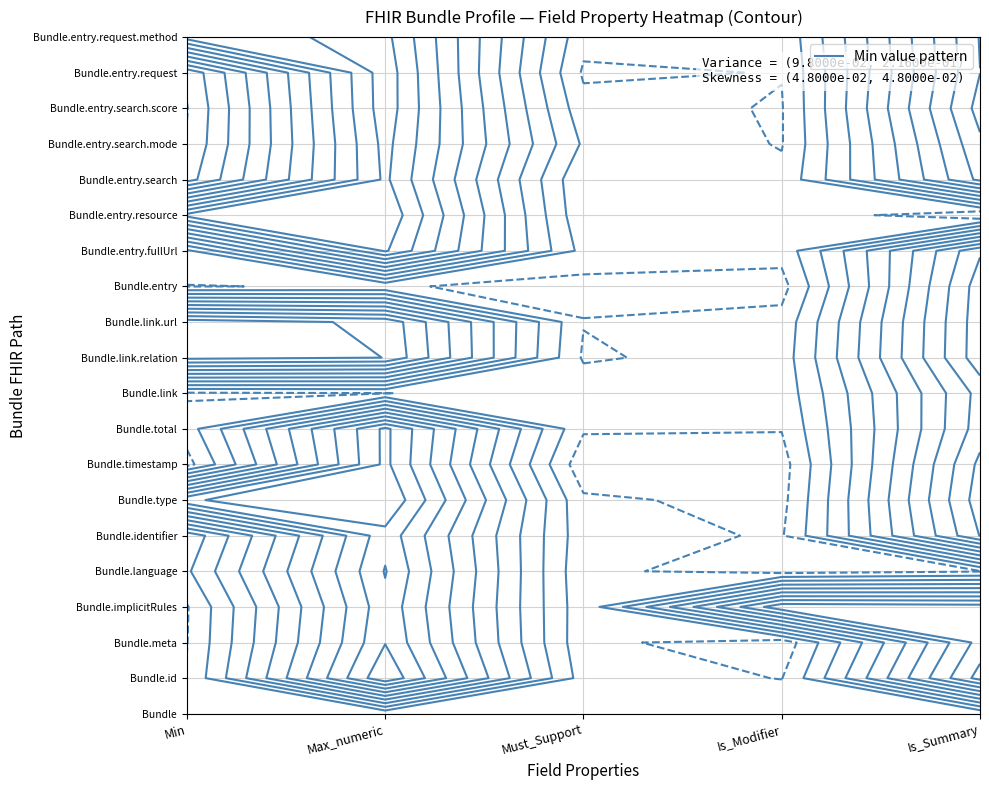

Is it true that Bundle.entry.search.mode equals 1 at Bundle.id?

True